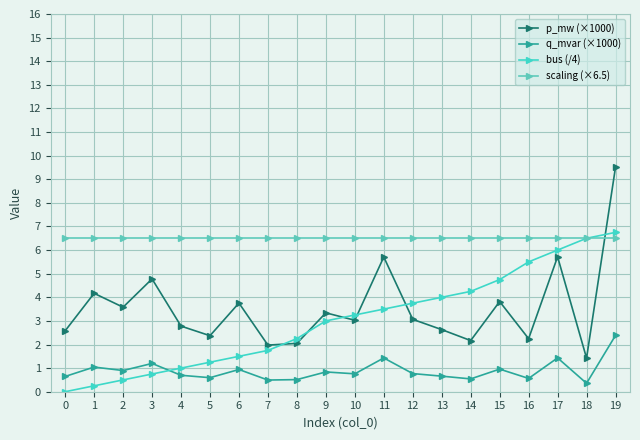

True or false: scaling (×6.5) has a value of 6.5 at 4.

True